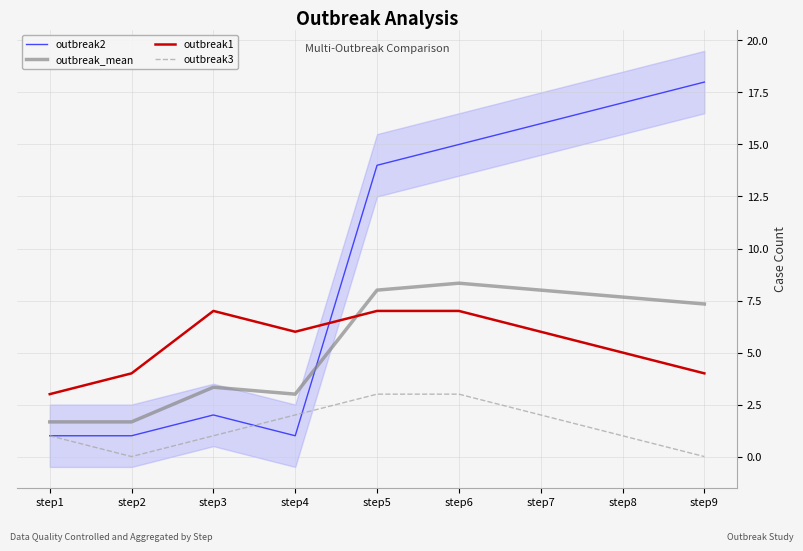

At which label is outbreak2 closest to 9?

step5